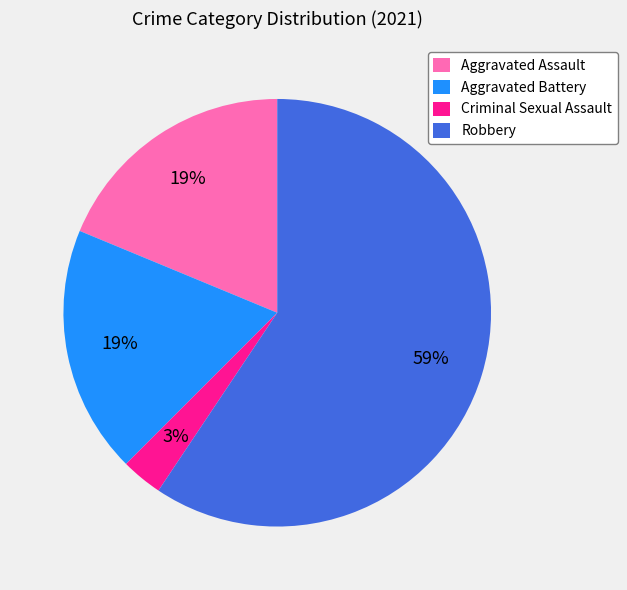

Count the number of slices in the pie.

4